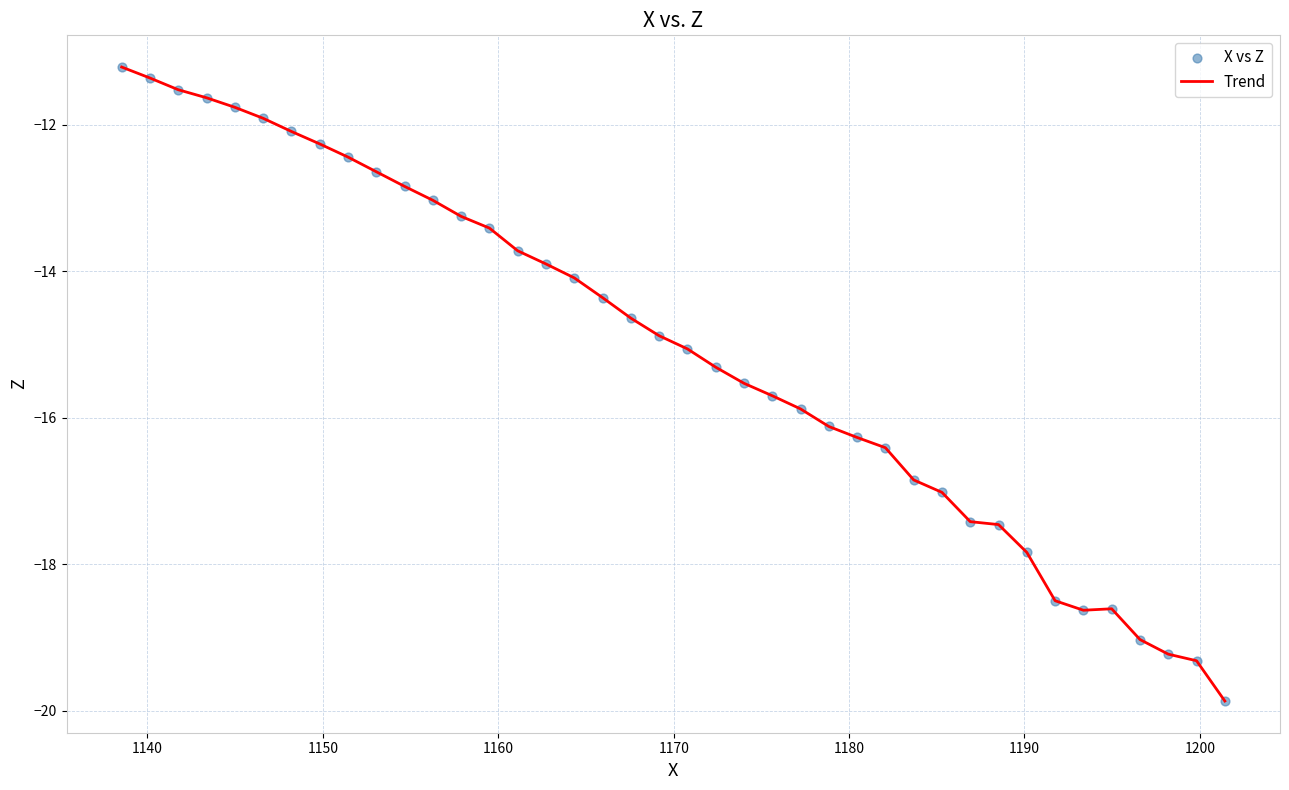

What is the difference between the maximum and minimum values?

8.7